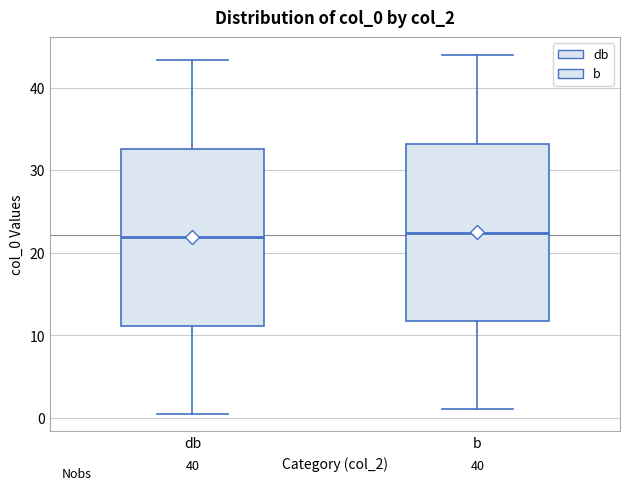

Reading left to right, read every box against the y-axis: the position of its median line, the range the box covers, and the ends of its whiskers. The values are not printed on the chart, so give them approximately, as read against the axis.

db: median 22, box 11 to 33, whiskers 1 to 43
b: median 22, box 12 to 33, whiskers 1 to 44